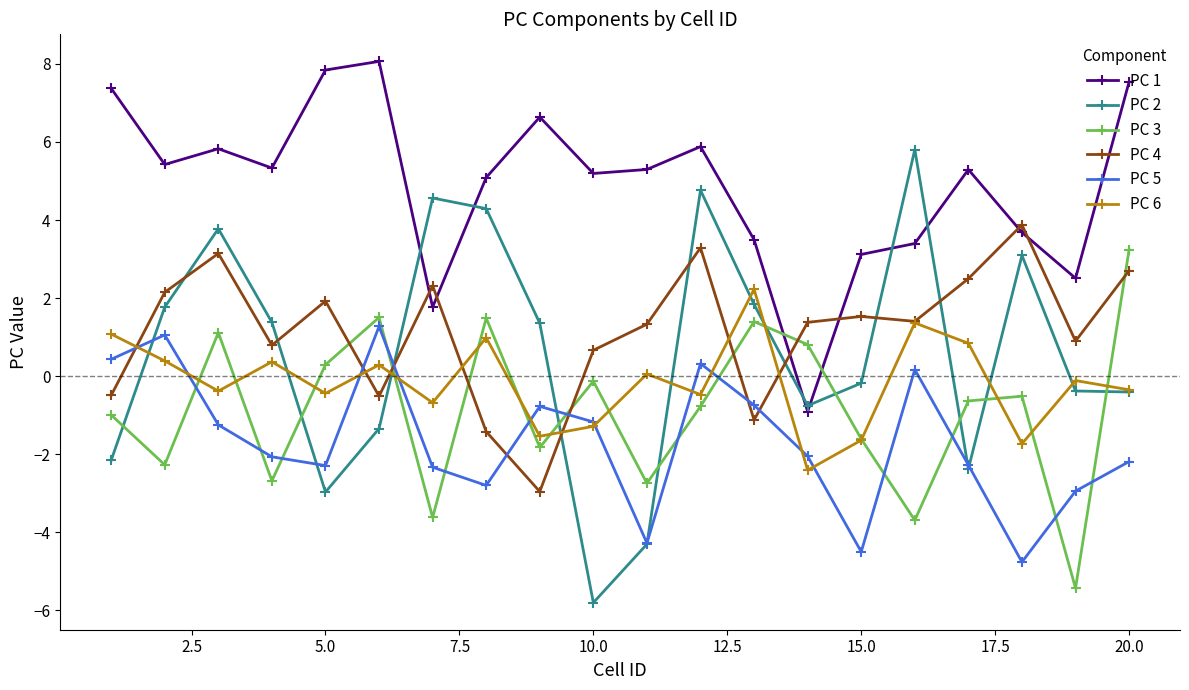

How many data points in PC 5 are above -2?

9